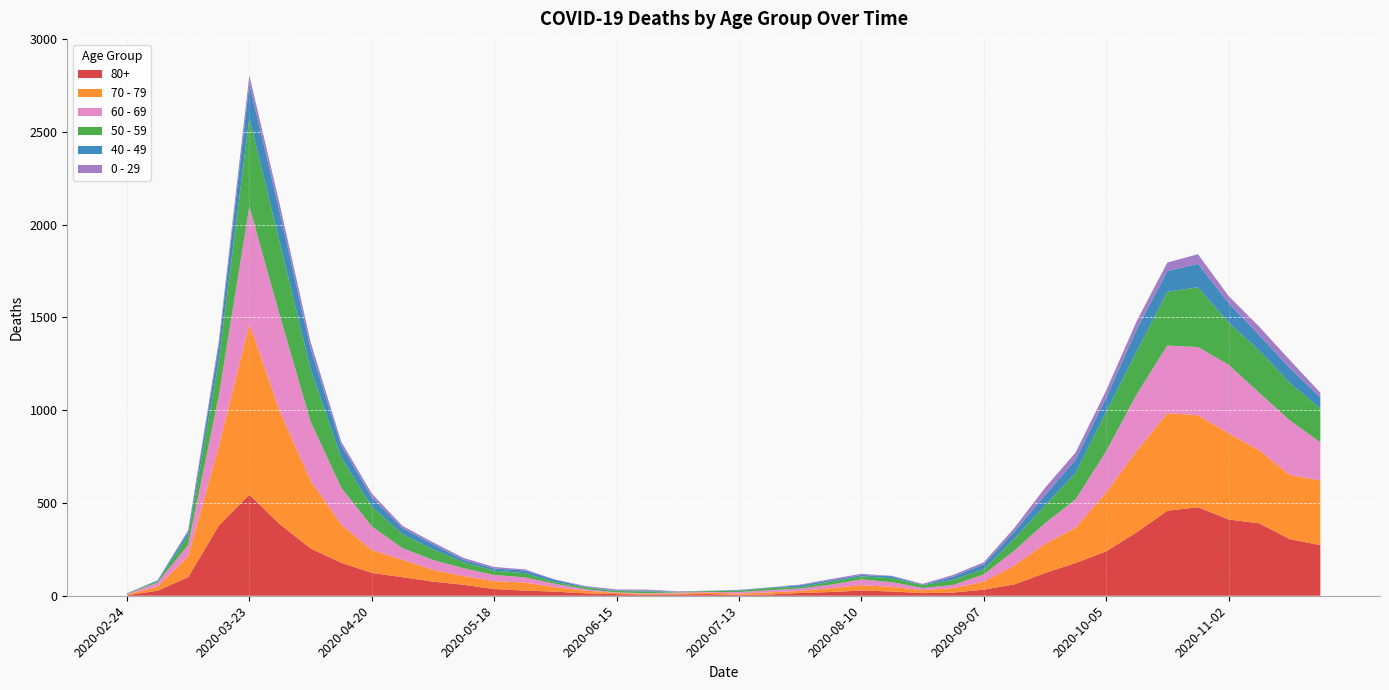

Reading left to right, what are all the values shown in this chart?

80+: 3	27	100	377	544	385	255	178	123	100	76	59	36	28	22	13	9	6	7	9	5	7	15	20	28	23	14	17	33	61	122	176	239	342	458	477	411	390	305	273
70 - 79: 4	22	113	427	920	608	365	206	123	94	63	47	43	43	24	14	6	5	5	8	7	11	11	21	29	25	16	24	43	102	157	191	318	439	526	495	464	394	346	348
60 - 69: 2	22	61	272	634	514	320	199	128	63	54	42	33	28	18	8	3	3	6	3	8	12	13	19	31	25	12	17	39	80	112	152	221	305	364	368	370	310	294	206
50 - 59: 3	7	48	190	475	392	281	163	106	75	57	33	23	23	9	10	8	9	3	5	6	12	8	16	16	22	15	28	28	64	95	142	212	230	290	322	227	228	202	182
40 - 49: 0	5	21	79	183	163	111	66	51	33	27	13	12	14	12	3	2	5	1	1	4	2	10	8	8	10	2	17	26	38	55	72	76	120	111	126	105	83	80	60
0 - 29: 1	0	10	25	47	42	36	19	20	12	11	10	8	6	2	4	6	5	2	1	2	1	3	6	6	2	5	9	11	20	40	38	39	44	46	52	38	45	43	25